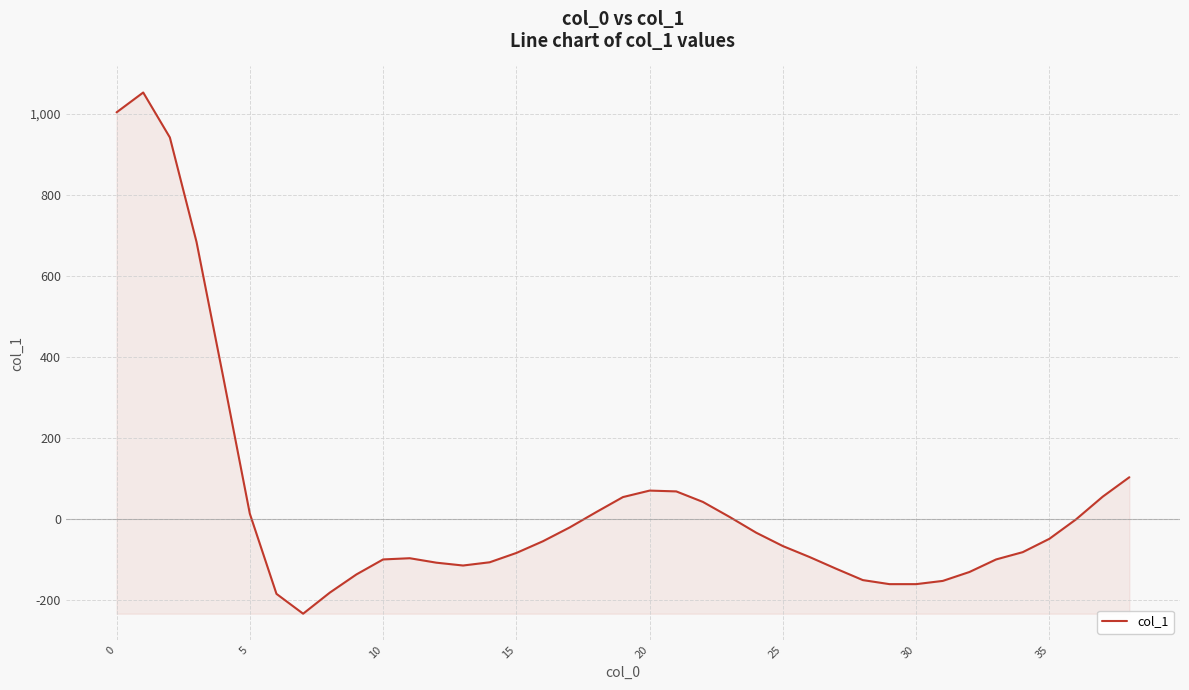

What is the difference between the maximum and minimum values?

1287